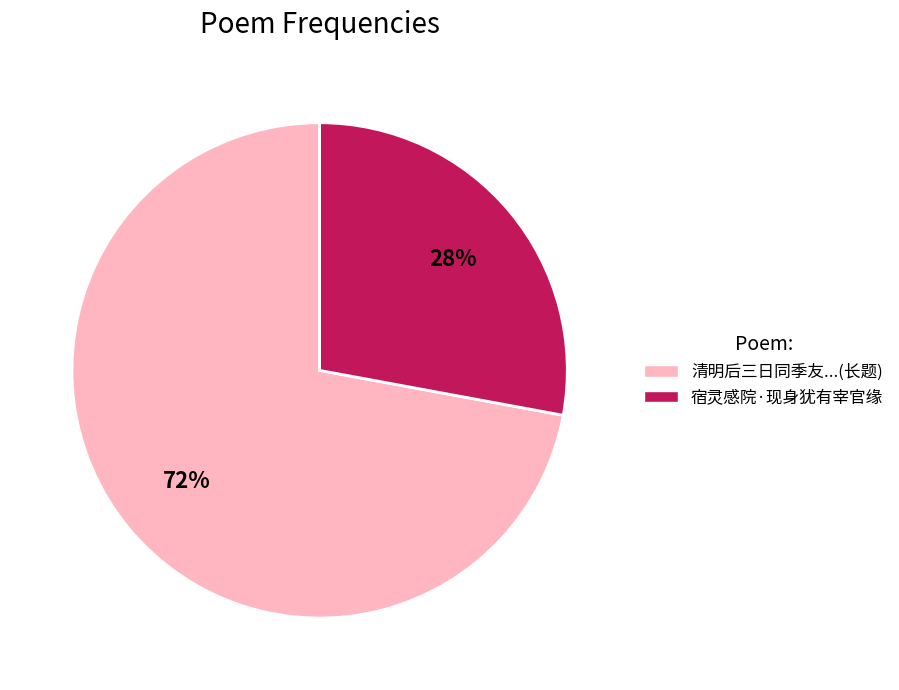

Is there a majority slice in this chart?

Yes